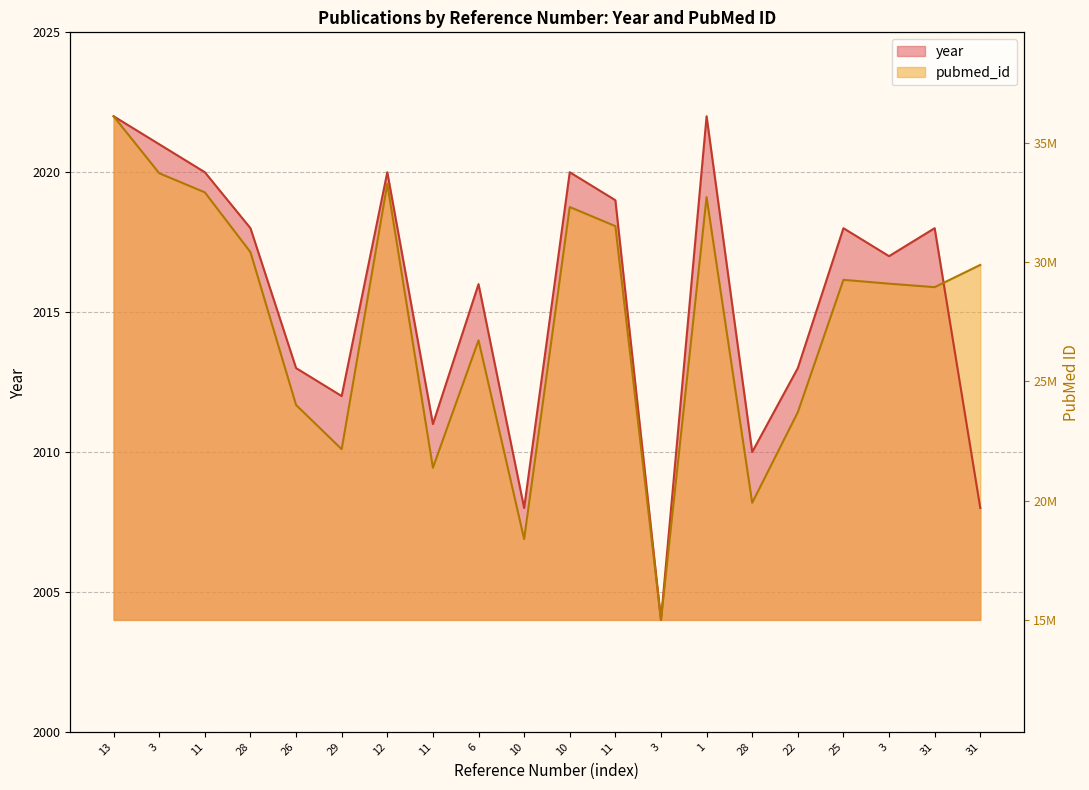

What is the value of the pubmed_id_scaled point at the 9th from the left?

2014.0